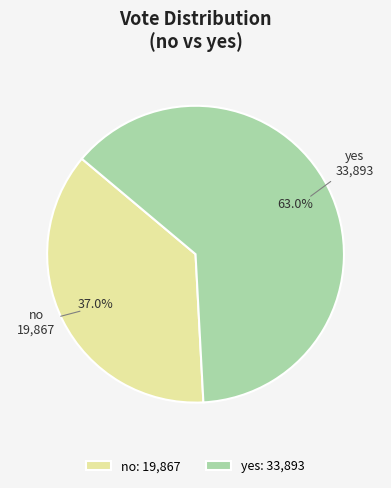

Which slice is the smallest?

no